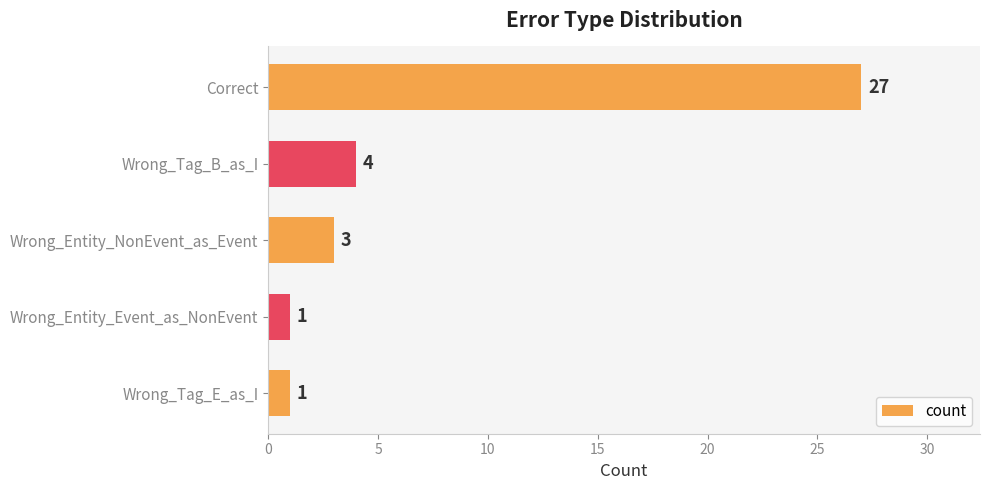

What is the difference between the second highest and second lowest values?

3